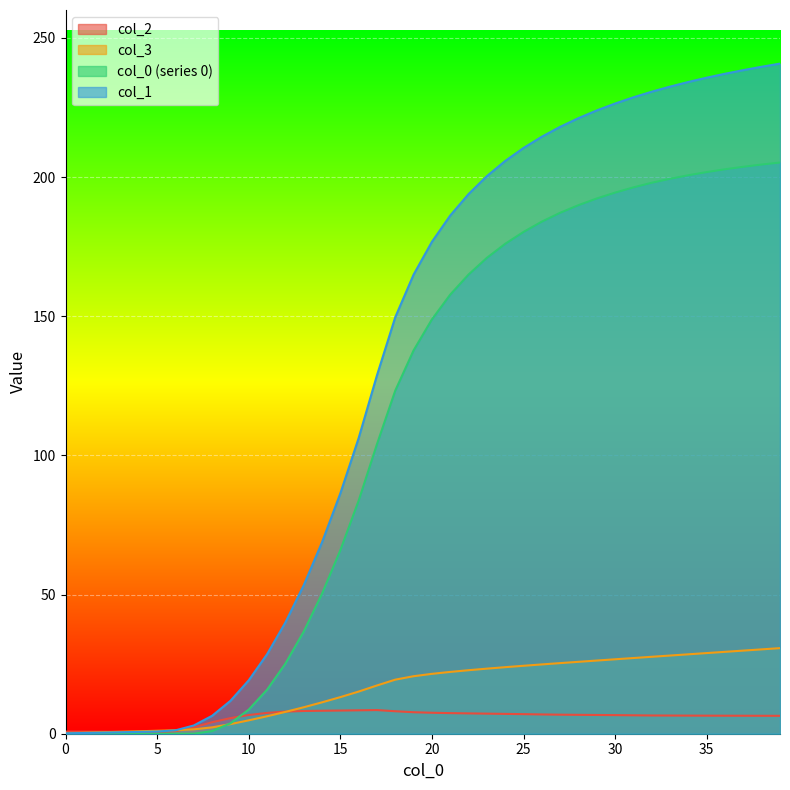

What is the sum of the 3 values at 6 and 29?

27.5